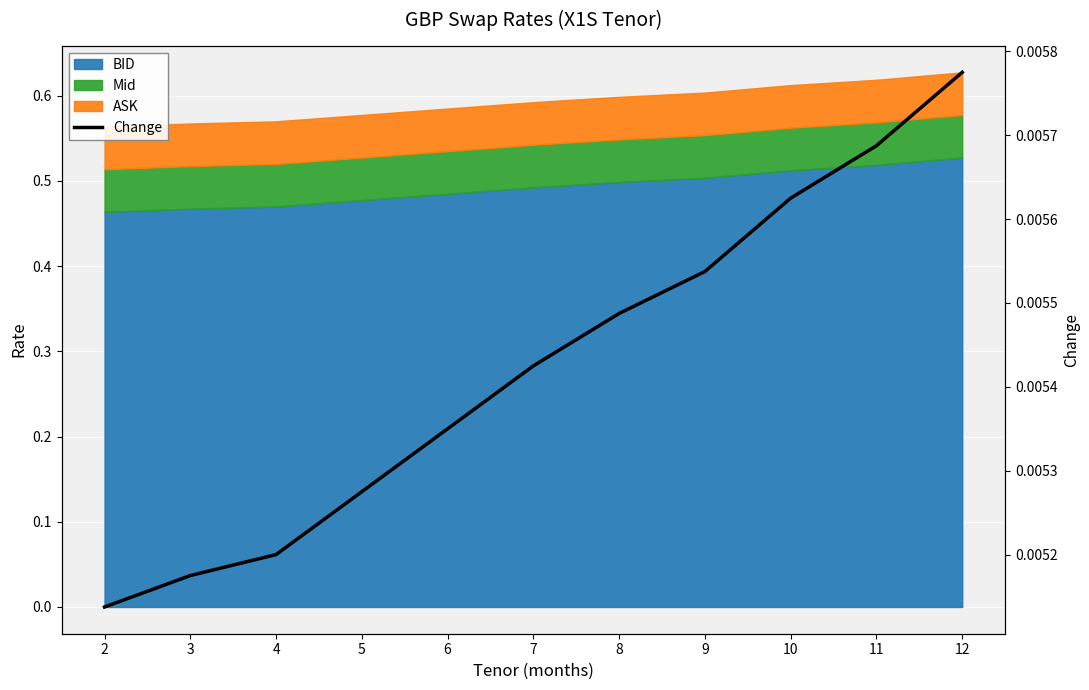

True or false: the data shows 0.0 at 2.

True